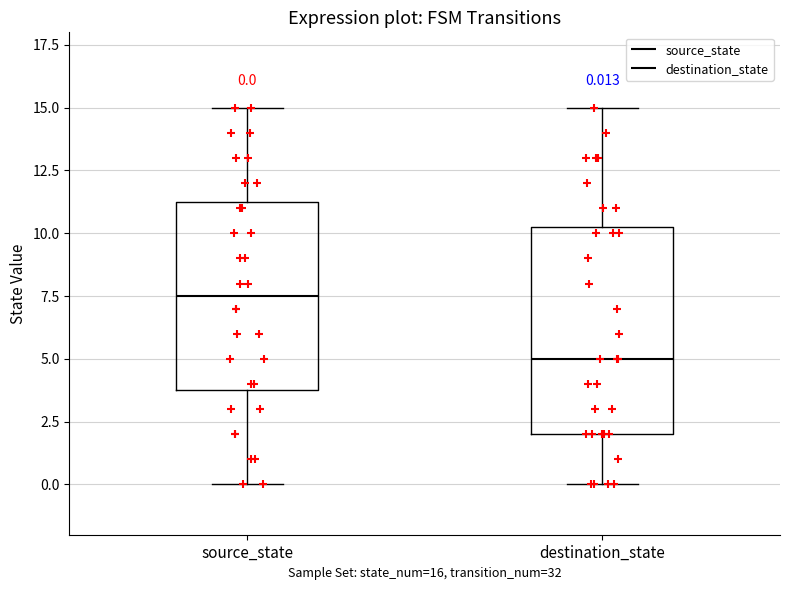

Comparing the boxes themselves (not the whiskers), which one is the tallest?

destination_state